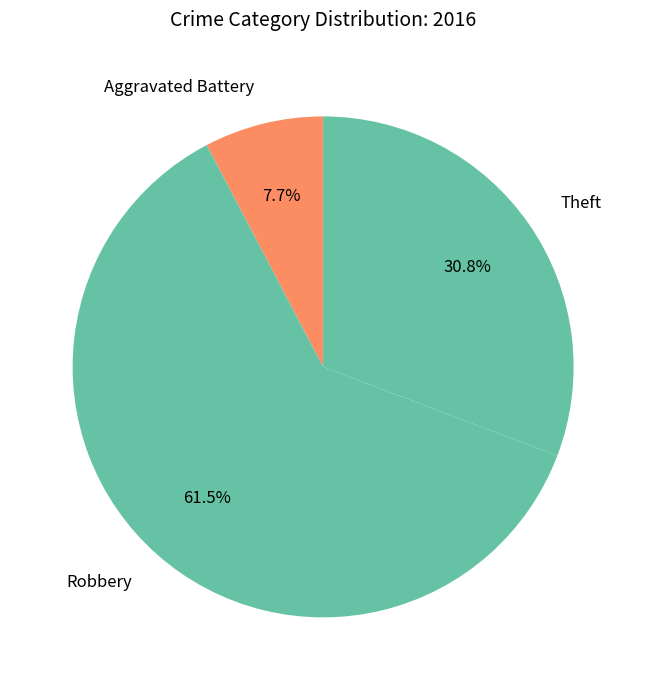

Which slice represents more than half of the pie?

Robbery